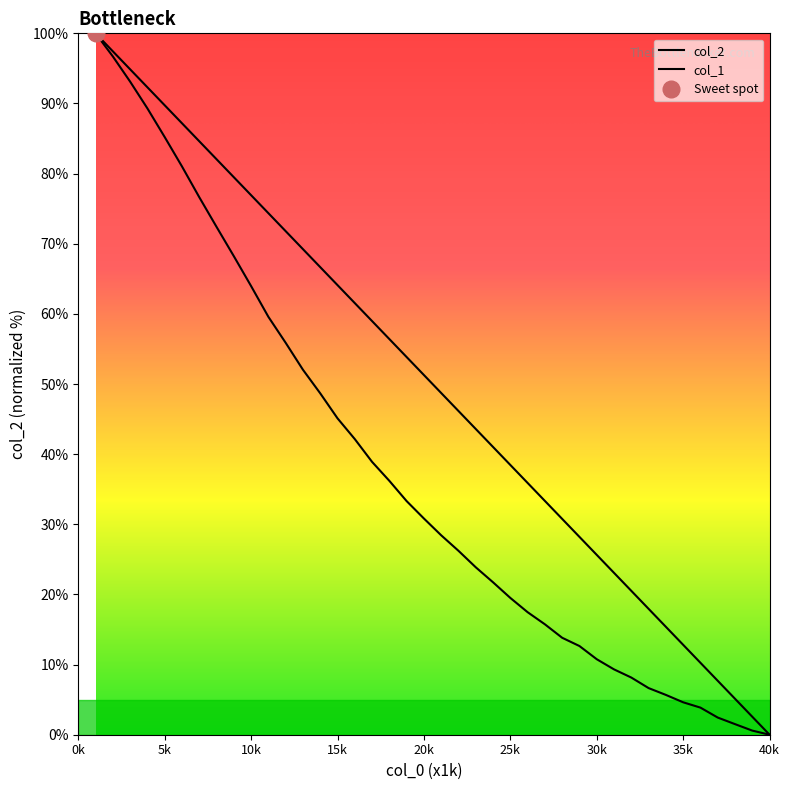

Reading left to right, extract all data points from this chart.

100.0	96.7	93.1	89.3	85.2	81.0	76.6	72.4	68.2	64.0	59.6	55.9	52.0	48.7	45.1	42.2	38.9	36.2	33.3	30.8	28.4	26.2	23.9	21.7	19.5	17.5	15.7	13.8	12.6	10.8	9.3	8.2	6.6	5.7	4.6	3.9	2.4	1.5	0.6	0.0